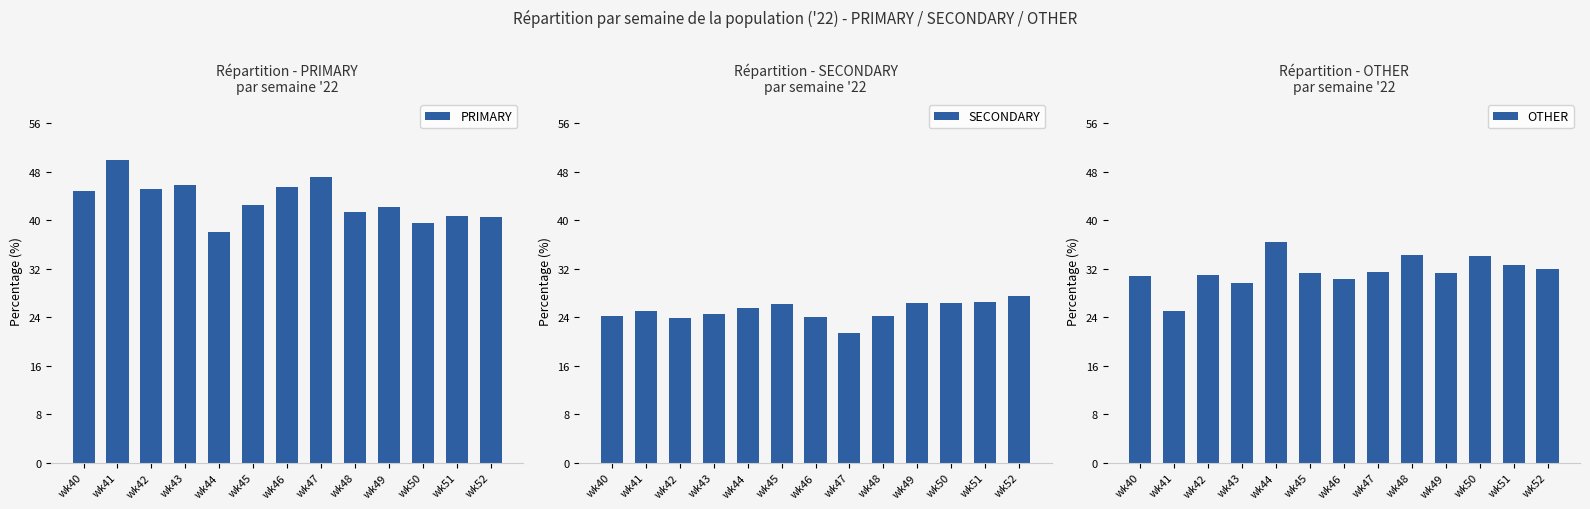

What is the value of the PRIMARY bar at the 3rd from the left?

45.2